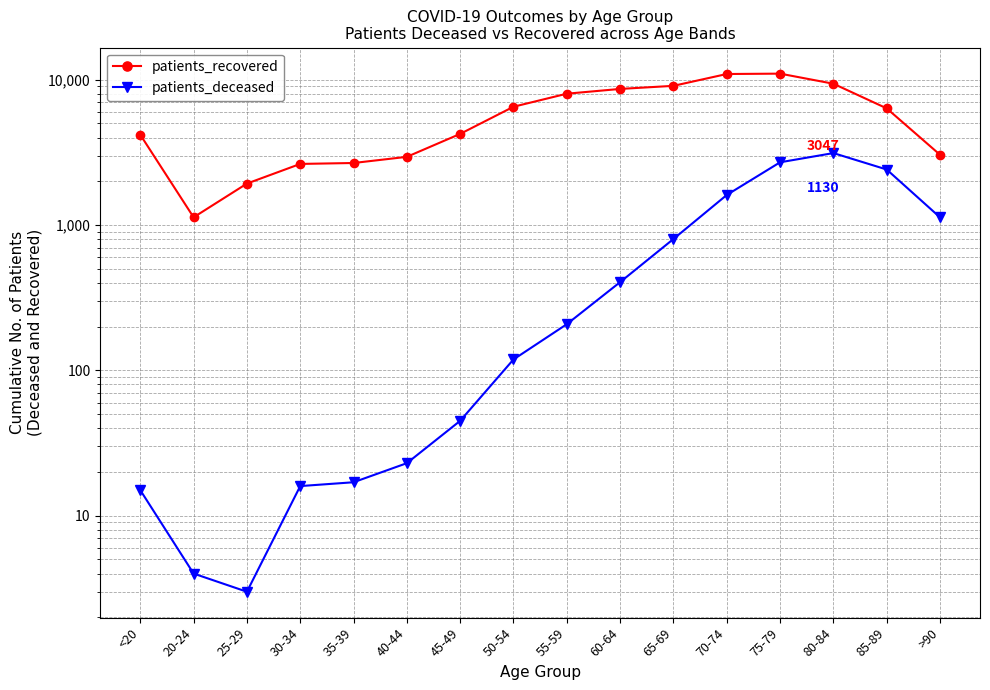

At which category is the sum across all series the highest?

75-79